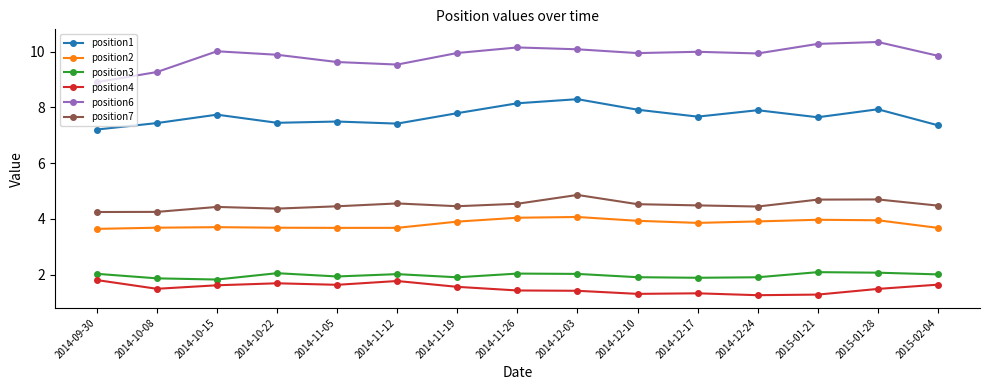

What are all the series names shown in the legend?

position1, position2, position3, position4, position6, position7